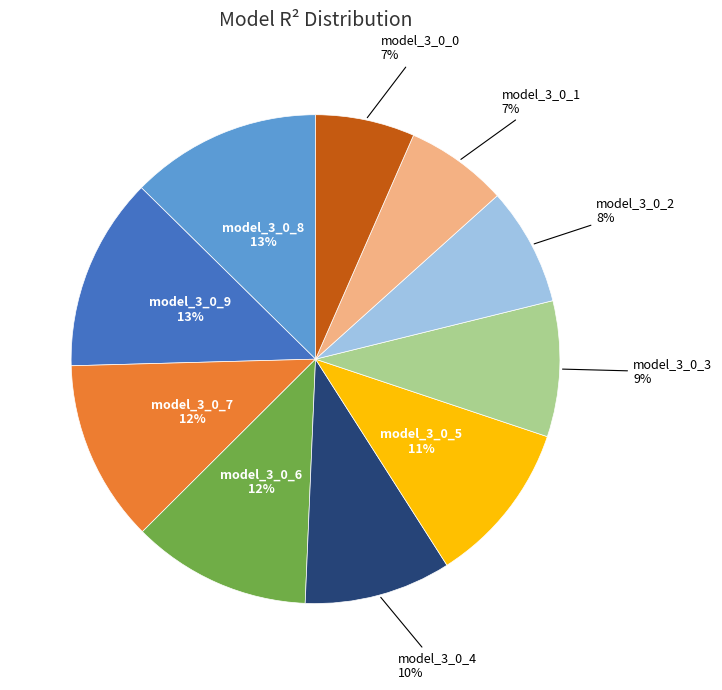

To the nearest percent, what is the average slice percentage?

10%